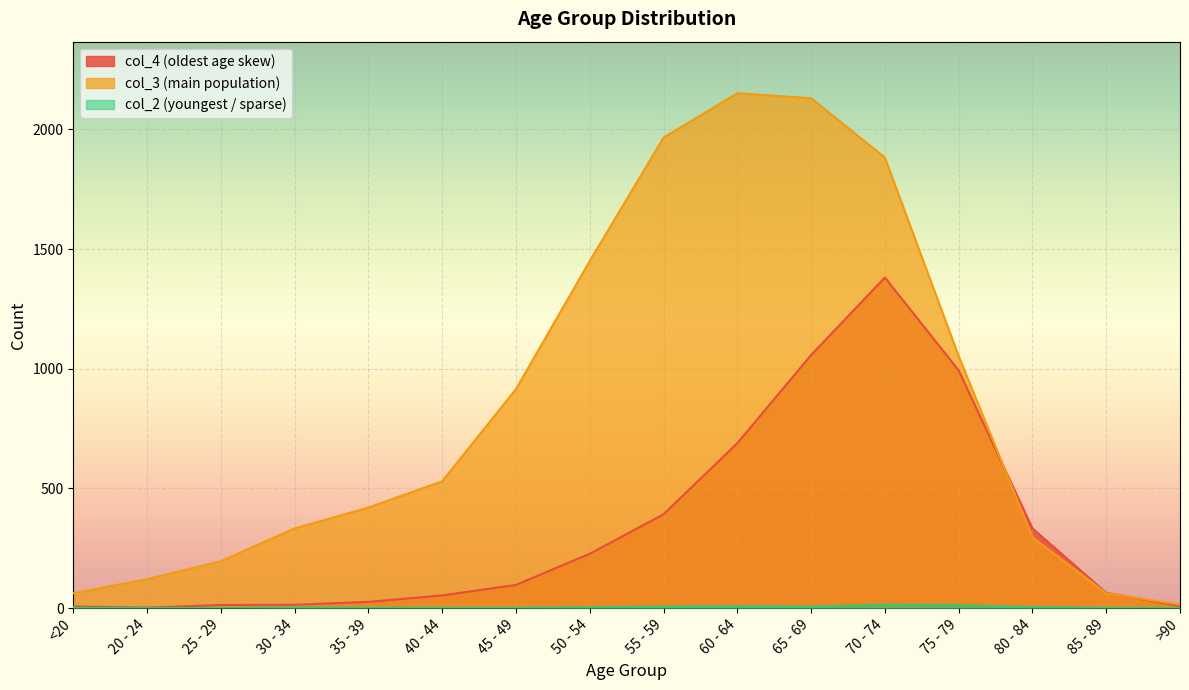

Does the chart display data point markers on the line(s)?

No